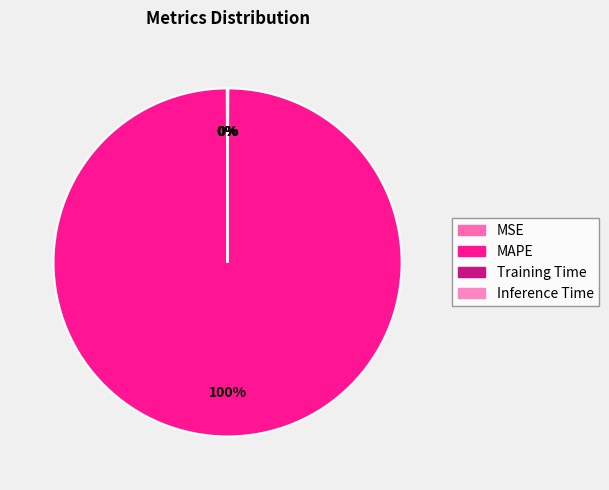

What is the change in value from MAPE to Training Time?

-11.8